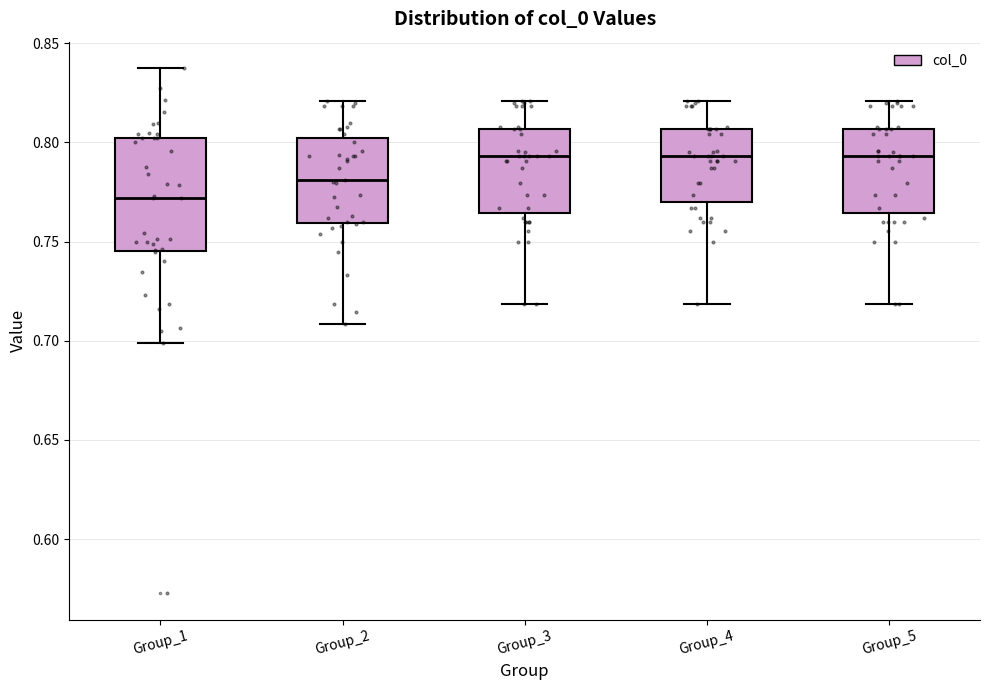

Reading left to right, transcribe this box plot: for each box, give where its median line is, the range the box spans, and where its two whiskers end, as read against the y-axis. The values are not printed on the chart, so give them approximately, as read against the axis.

Group_1: median 0.770, box 0.745 to 0.800, whiskers 0.700 to 0.835
Group_2: median 0.780, box 0.760 to 0.800, whiskers 0.710 to 0.820
Group_3: median 0.795, box 0.765 to 0.805, whiskers 0.720 to 0.820
Group_4: median 0.795, box 0.770 to 0.805, whiskers 0.720 to 0.820
Group_5: median 0.795, box 0.765 to 0.805, whiskers 0.720 to 0.820